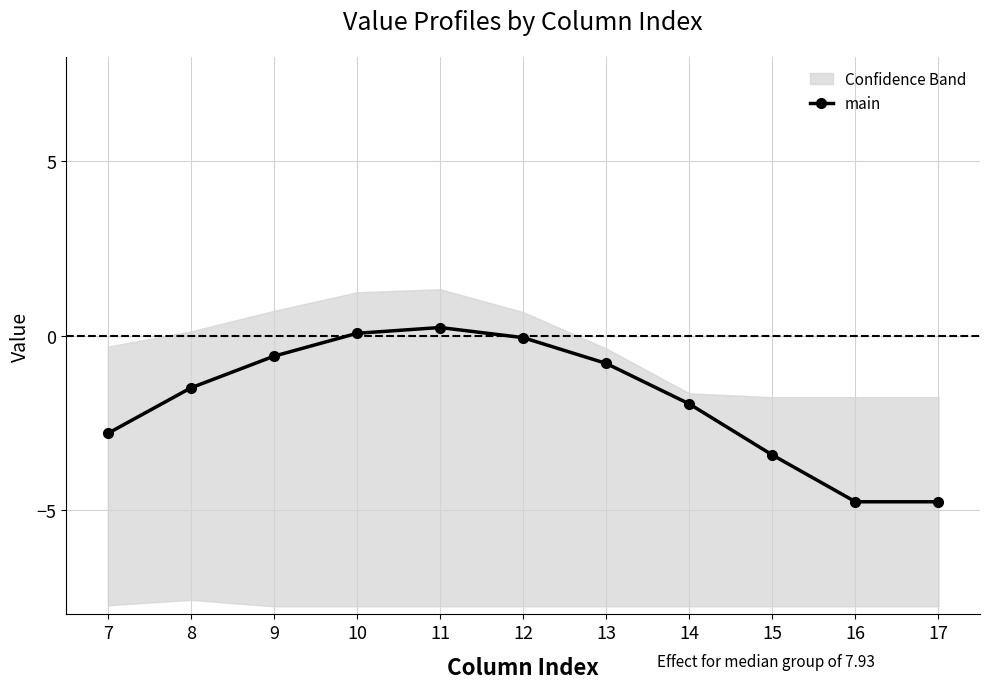

At which label is the value closest to -2?

14